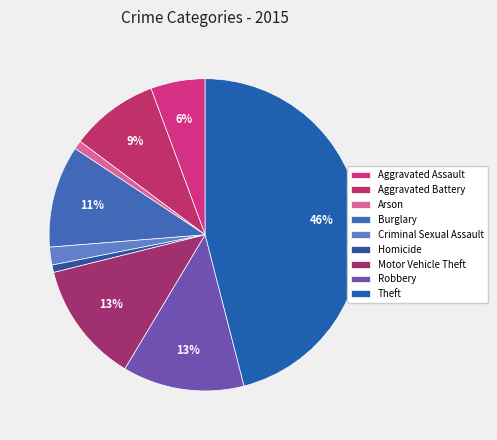

Is it true that Robbery is 13% of the pie?

True